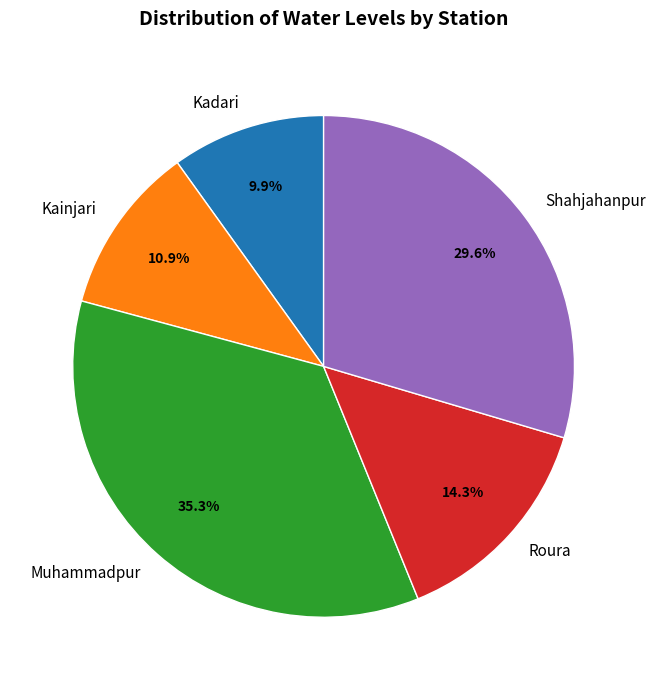

Which category has the biggest portion of the pie?

Muhammadpur